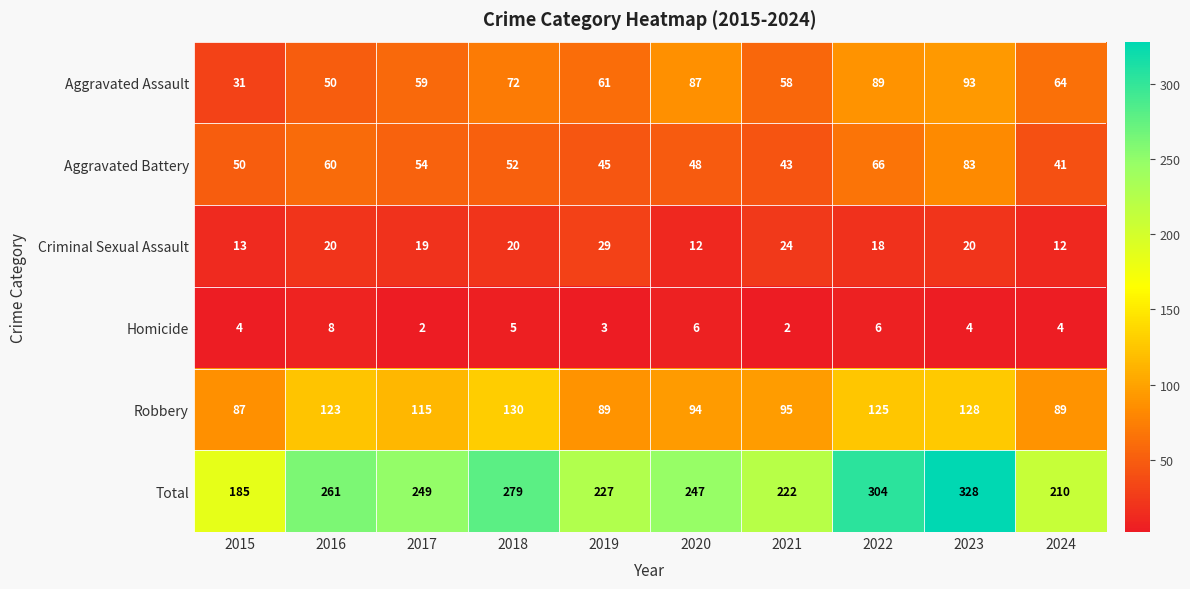

What is the difference between the maximum and second lowest values in the Criminal Sexual Assault series?

17